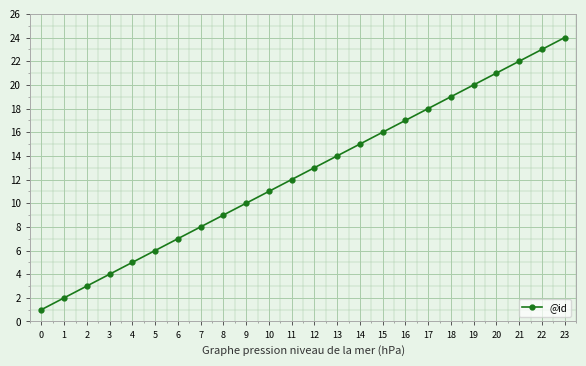

What is the greatest value displayed?

24